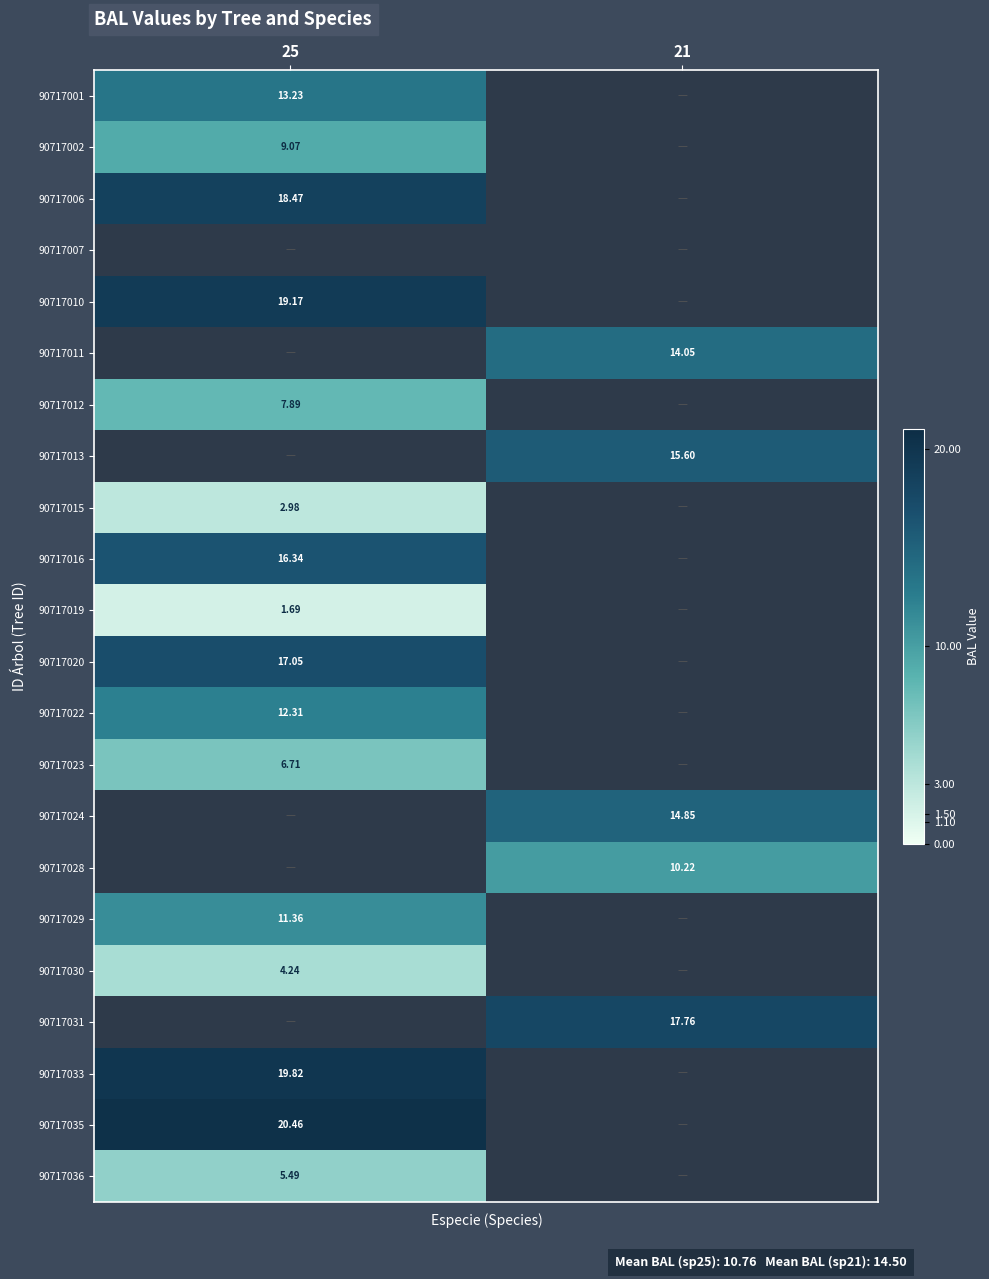

What is the difference between the maximum and minimum values in the 90717035 series?

20.5